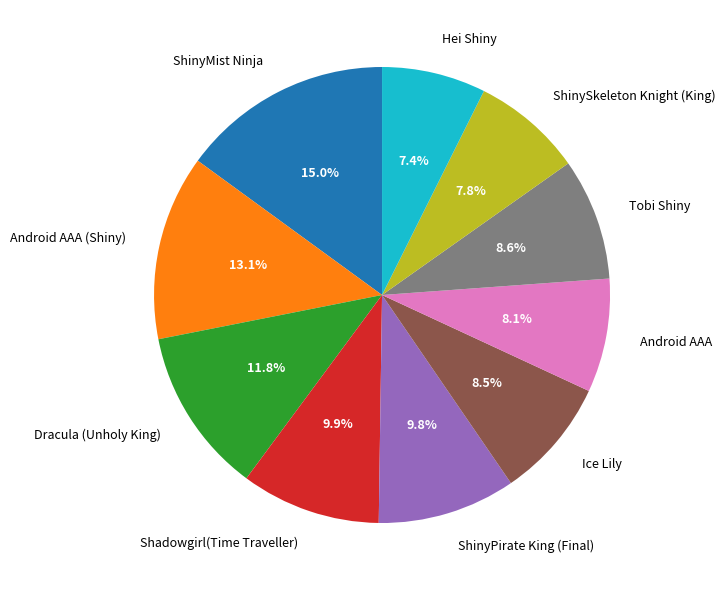

What percentage is the ShinySkeleton Knight (King) slice, to the nearest percent?

8%